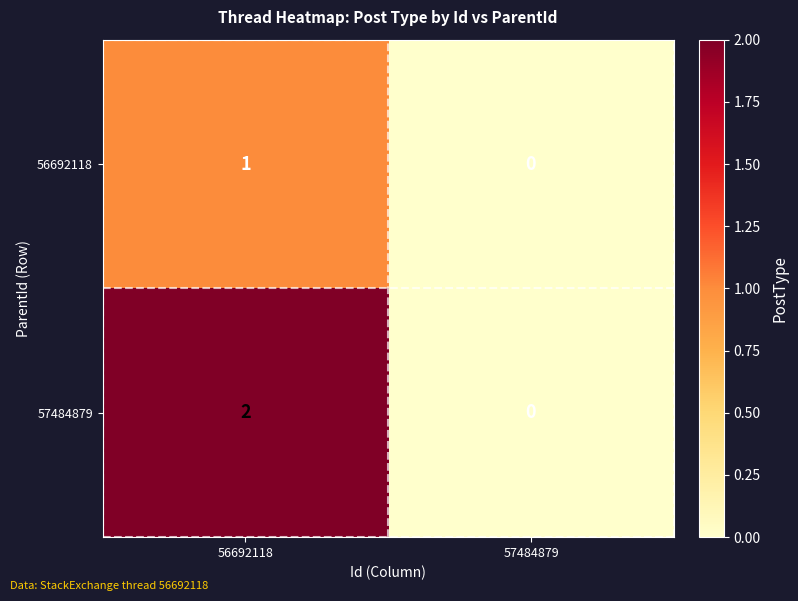

Which category has the lowest value in the 56692118 series?

57484879